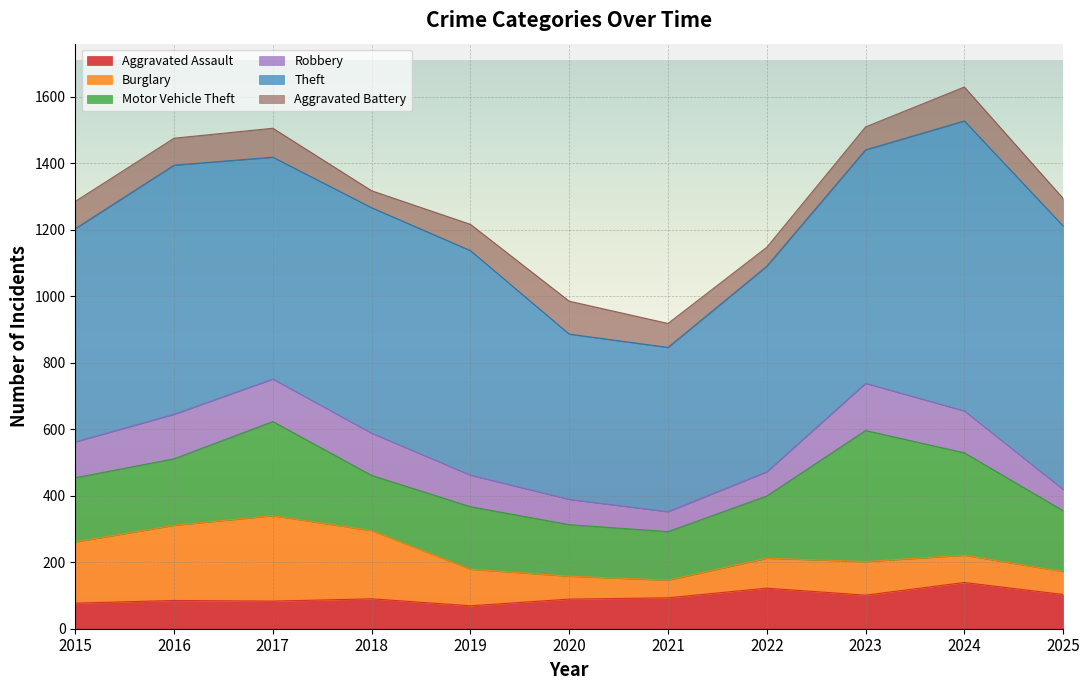

The Aggravated Battery series shows 102 at 2024. True or false?

True